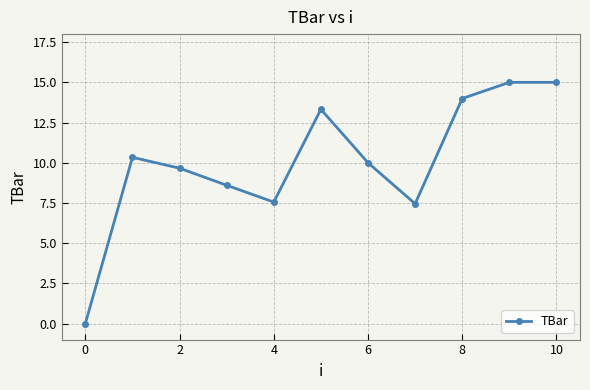

What is the value of the 2nd point from the left?

10.3